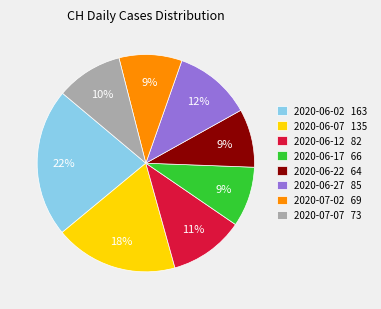

The 2020-06-27 85 slice represents 12% of the pie. True or false?

True